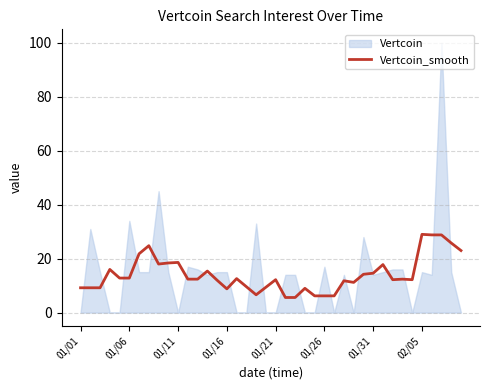

What is the label of the 13th point from the left?

12